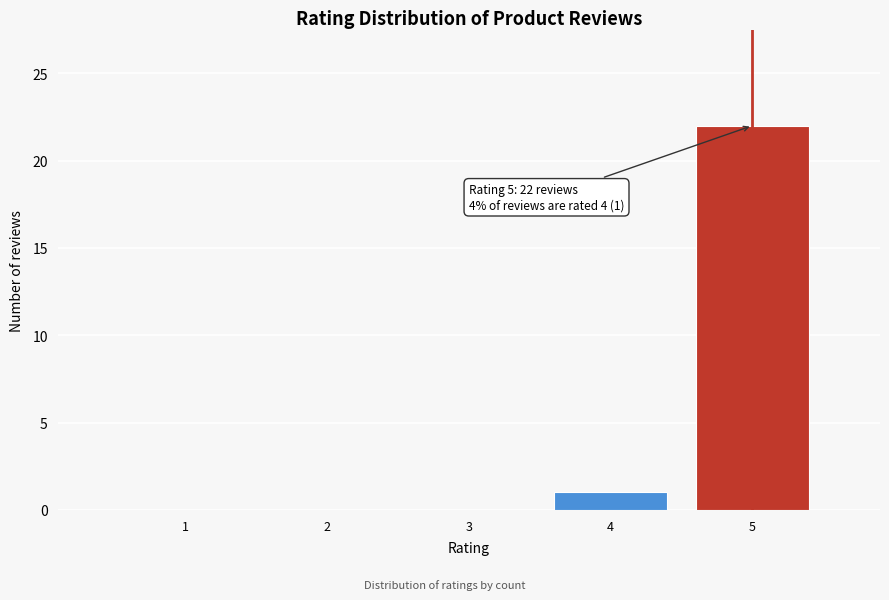

Reading left to right, extract all data points from this chart.

1=0	2=0	3=0	4=1	5=22